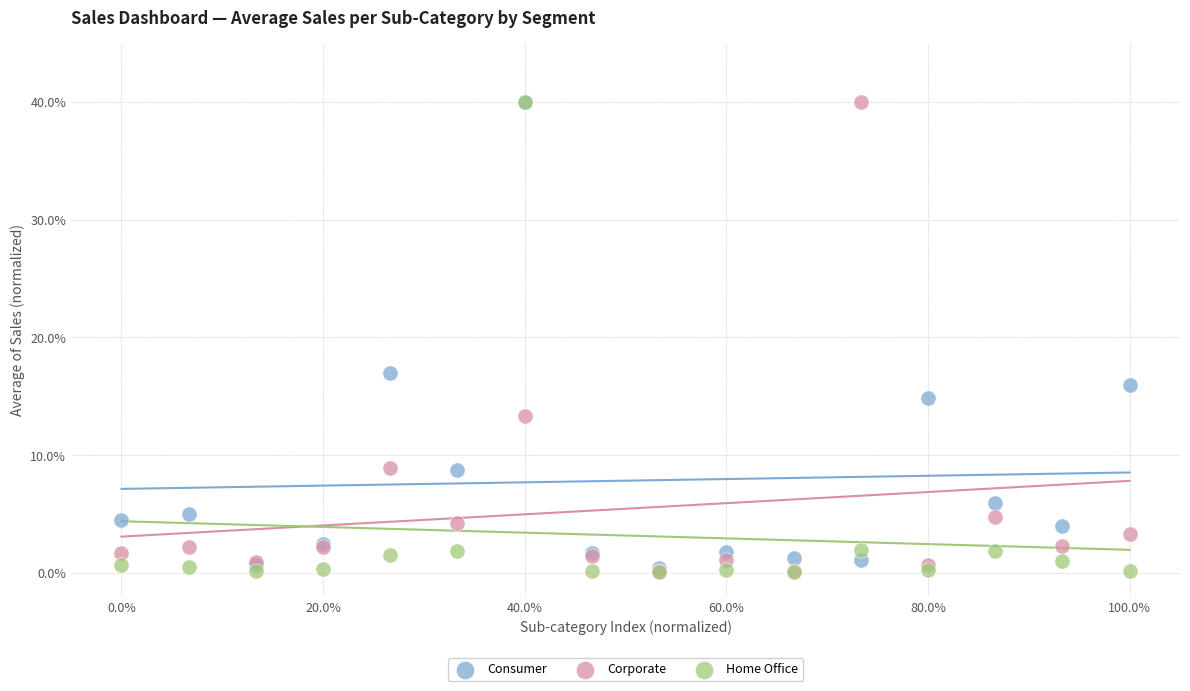

In the Corporate series, what Y value is closest to 20?

13.3